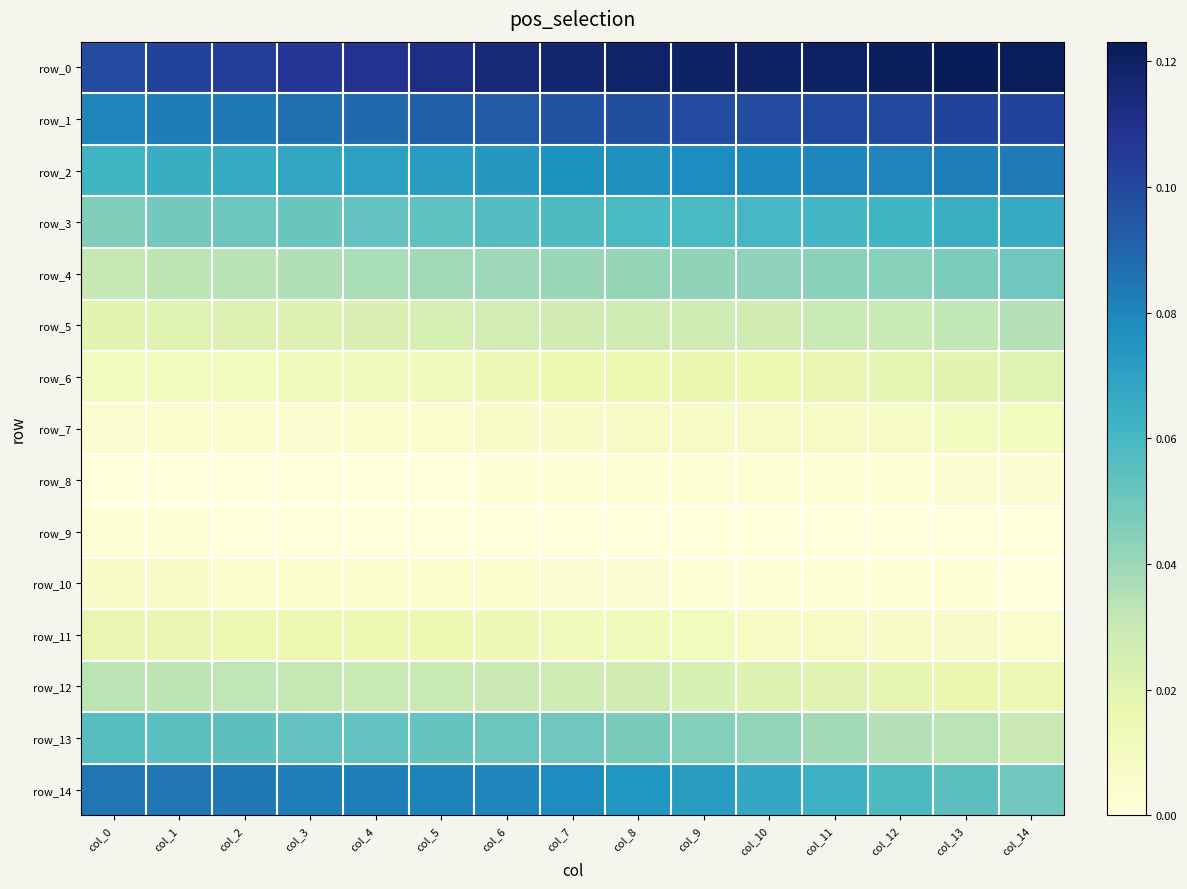

Where is row_13 nearest to the value 0?

col_14